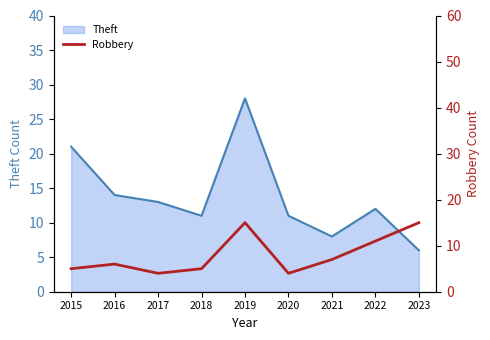

Which category has the lowest value across all series?

2017